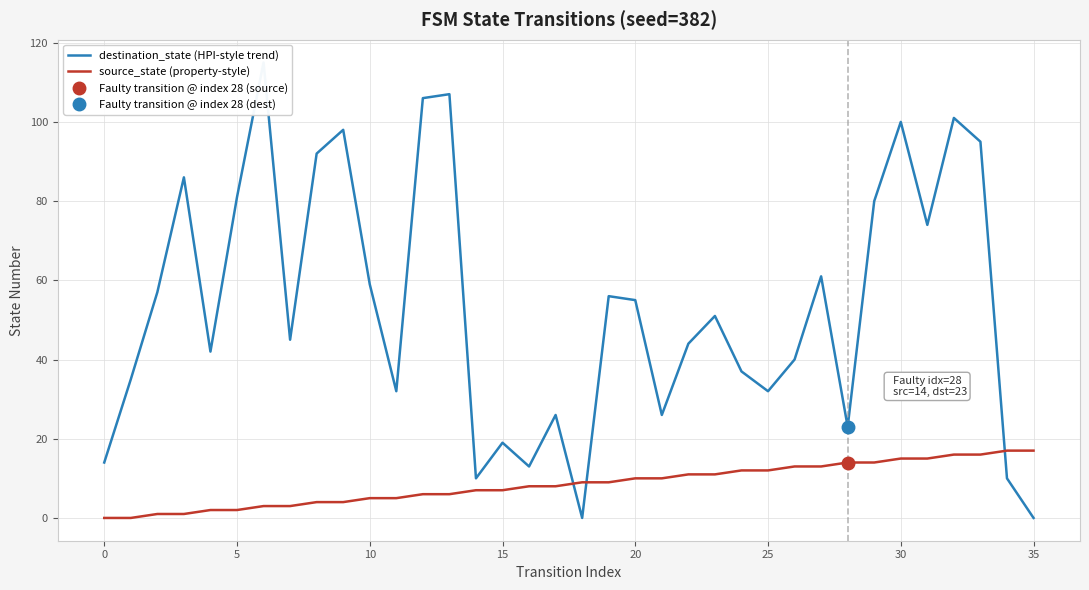

What are all the series names shown in the legend?

destination_state (HPI-style trend), source_state (property-style)